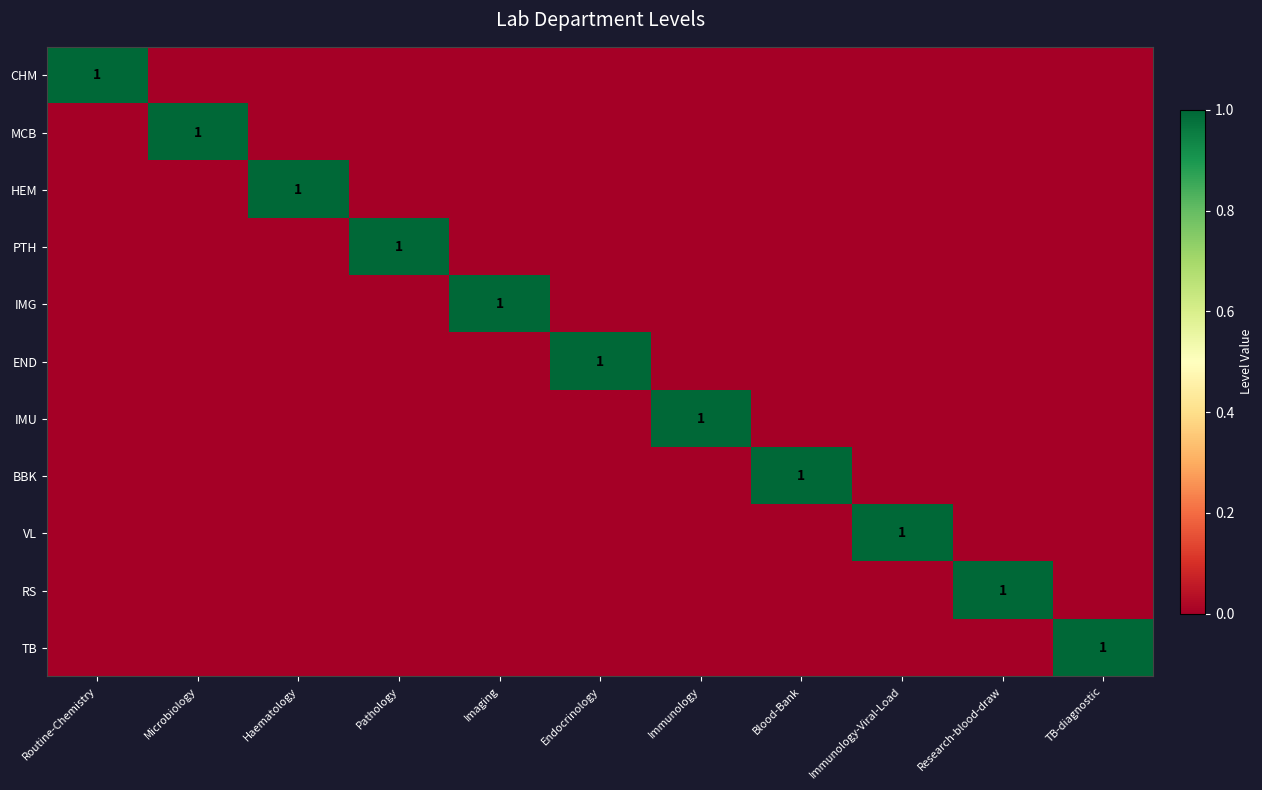

What is the spread (max minus min) of values at TB-diagnostic?

1